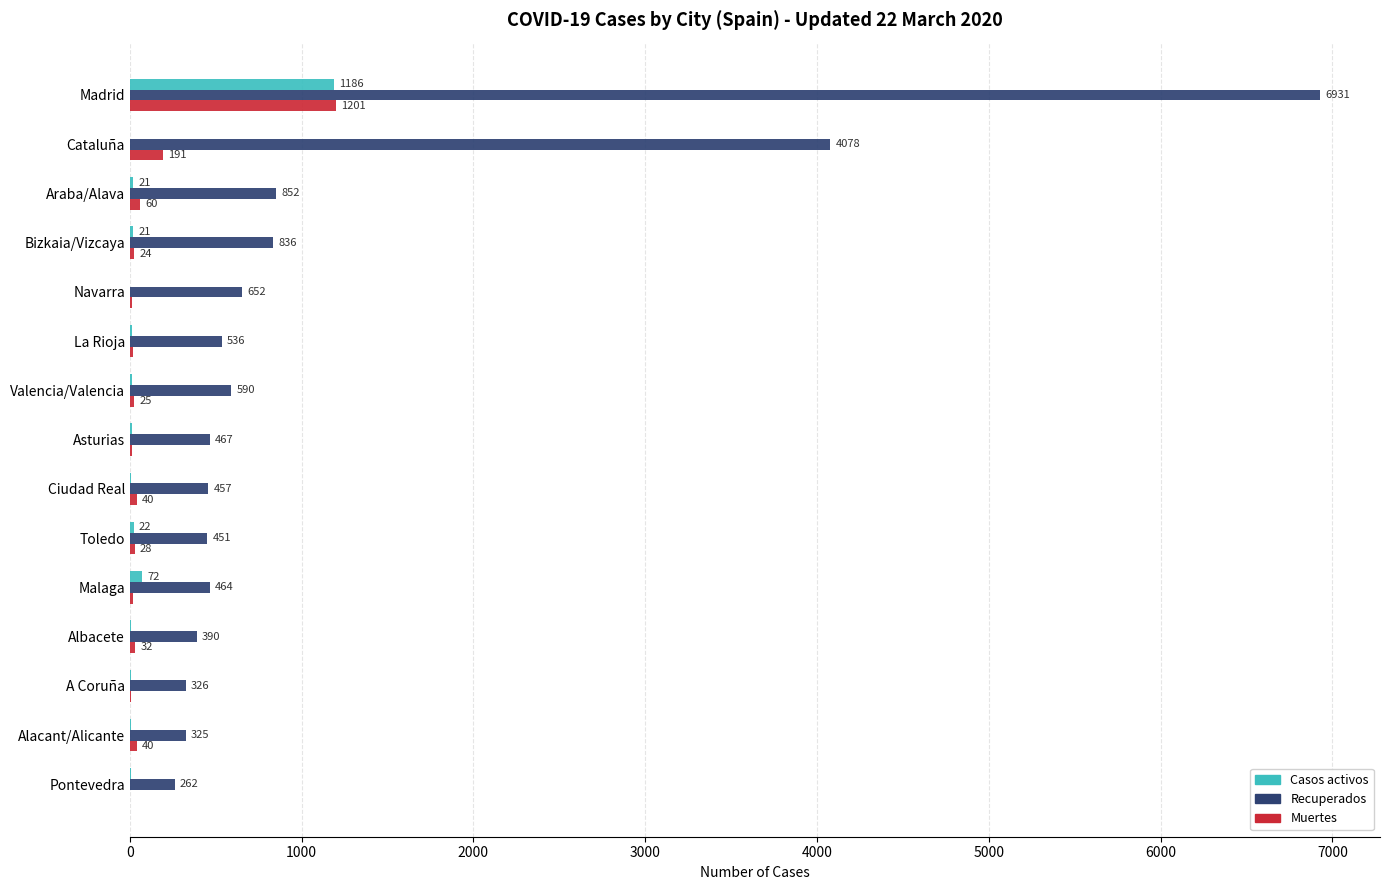

Where is Casos activos nearest to the value 594?

Malaga